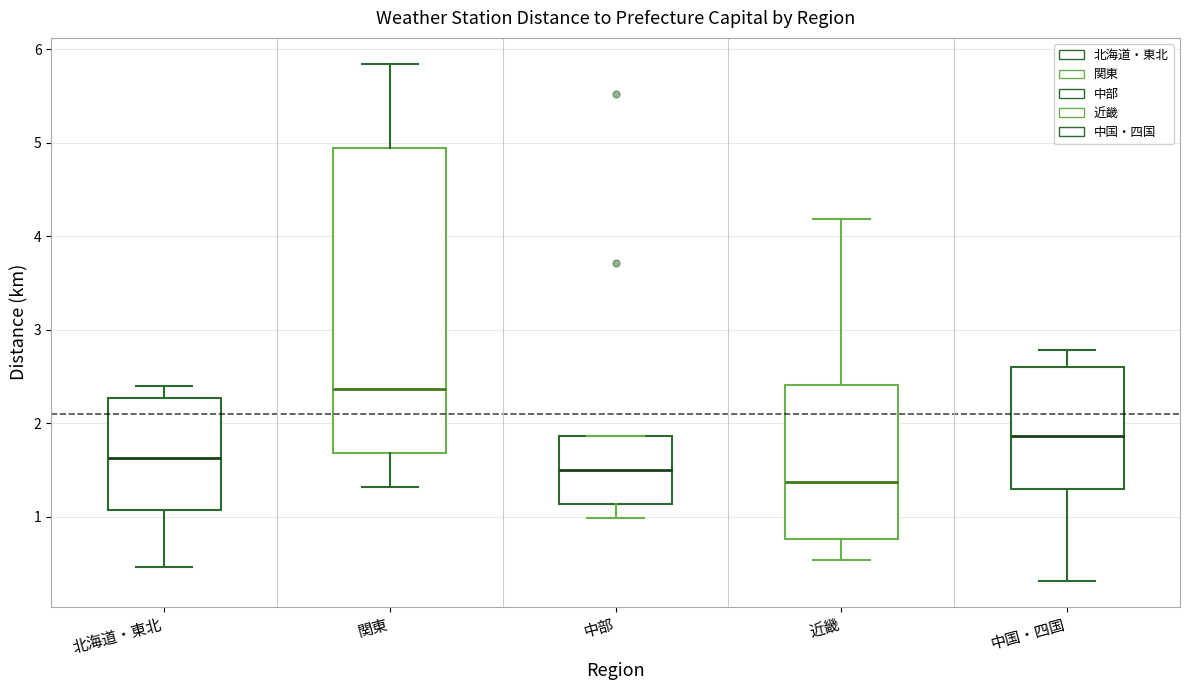

Where does the median line of the box for 近畿 sit on the y-axis? The values are not printed on the chart, so give them approximately, as read against the axis.

1.4